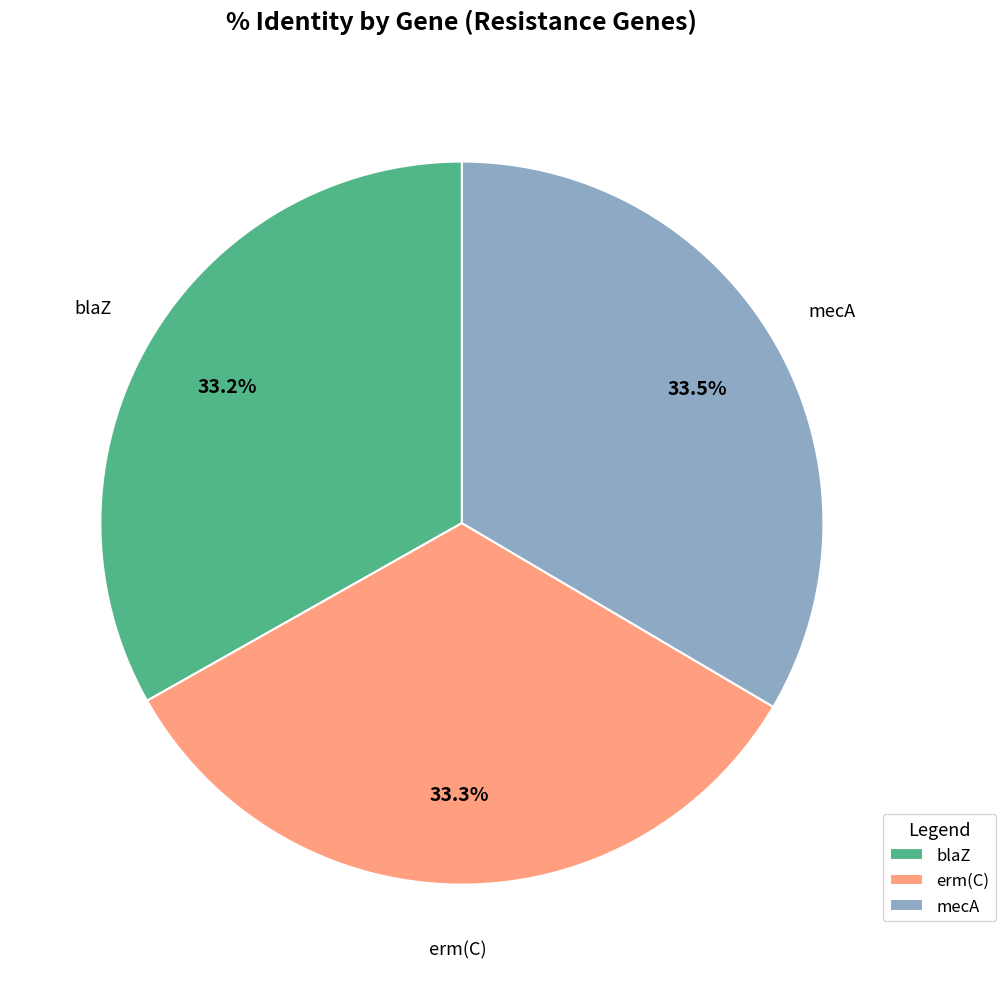

Is there a majority slice in this chart?

No